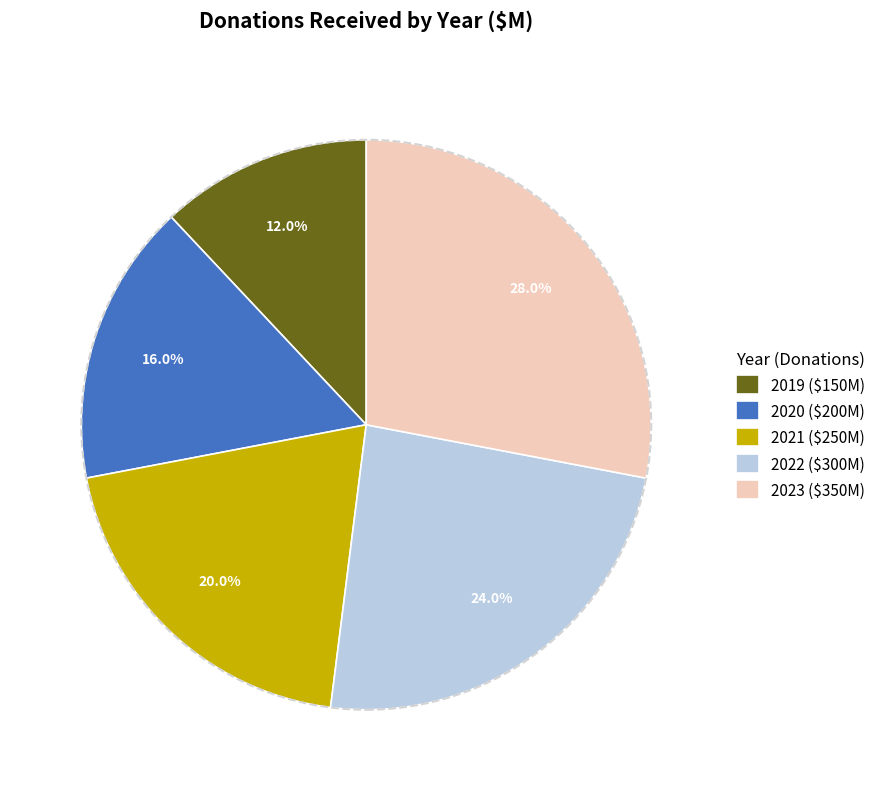

Which category has the biggest portion of the pie?

2023